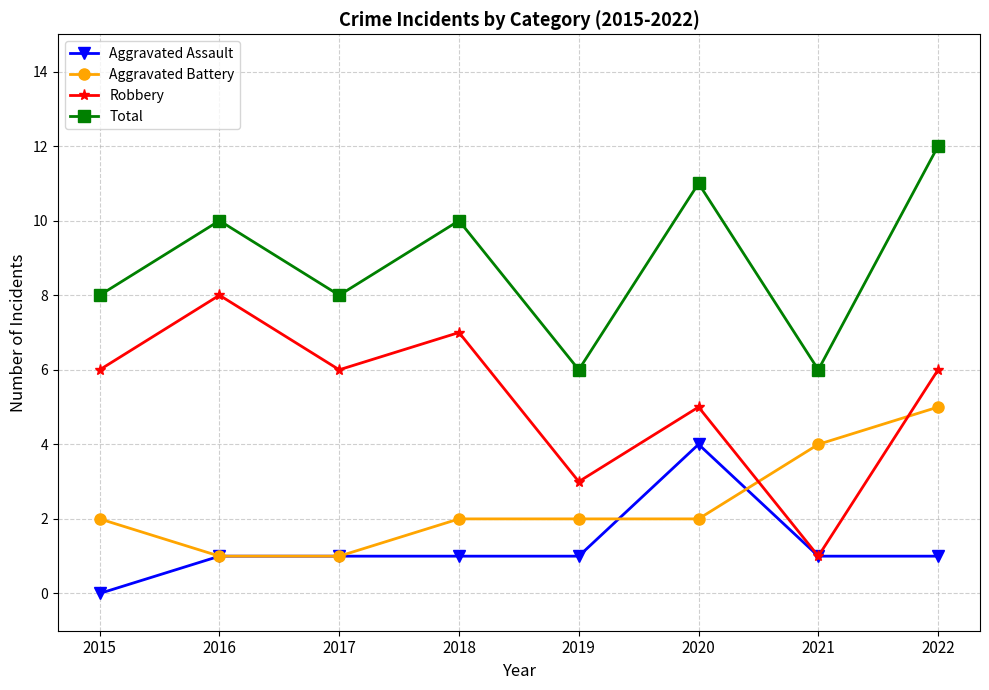

What is the difference between the Total values at 2017 and 2022?

4